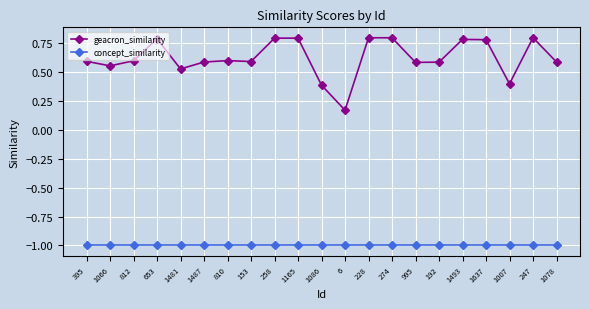

Is it true that geacron_similarity equals 0.8 at 228?

True